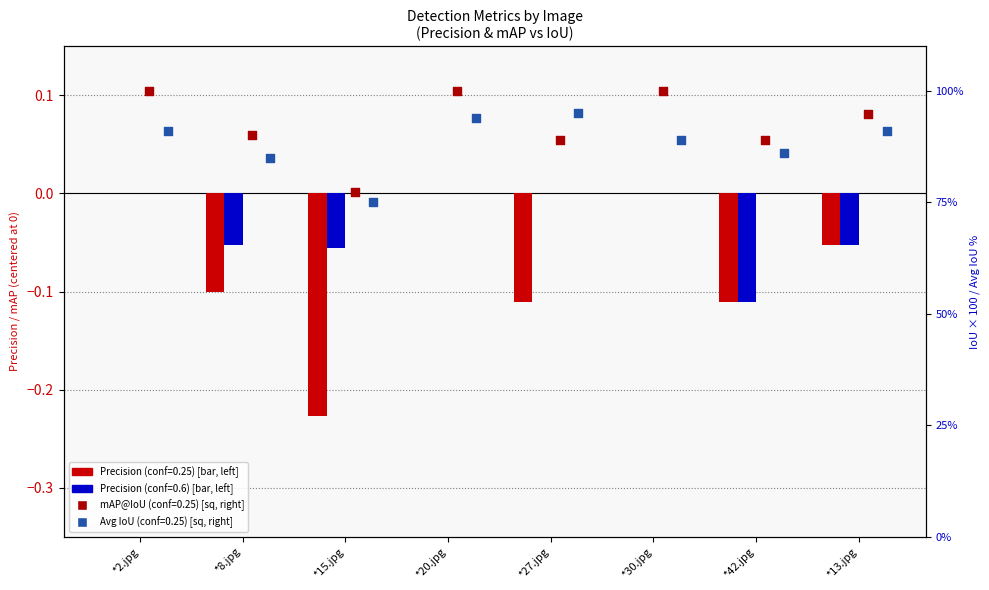

Which series has the widest spread of Y values?

Precision (conf=0.25)